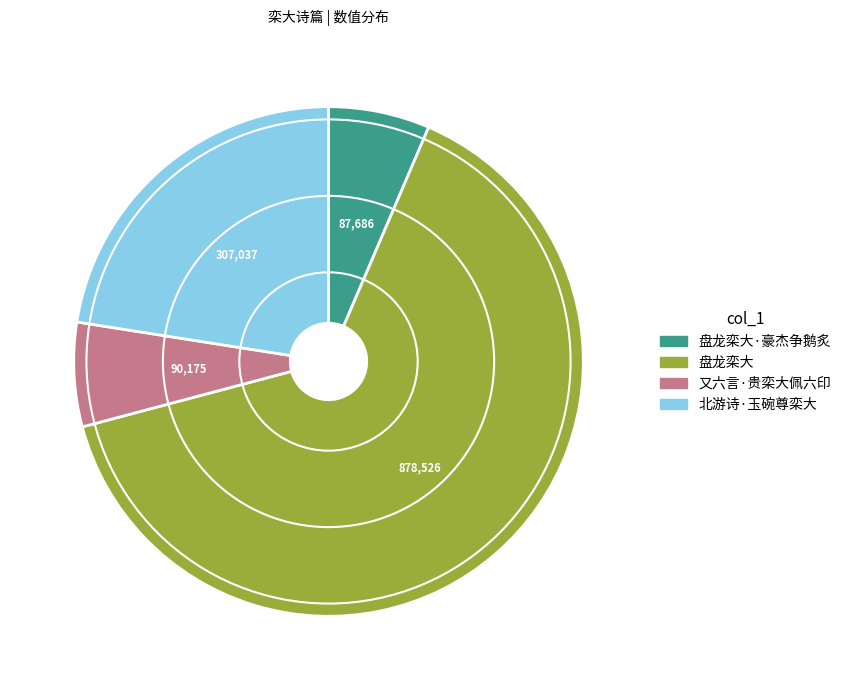

What is the majority slice?

盘龙栾大